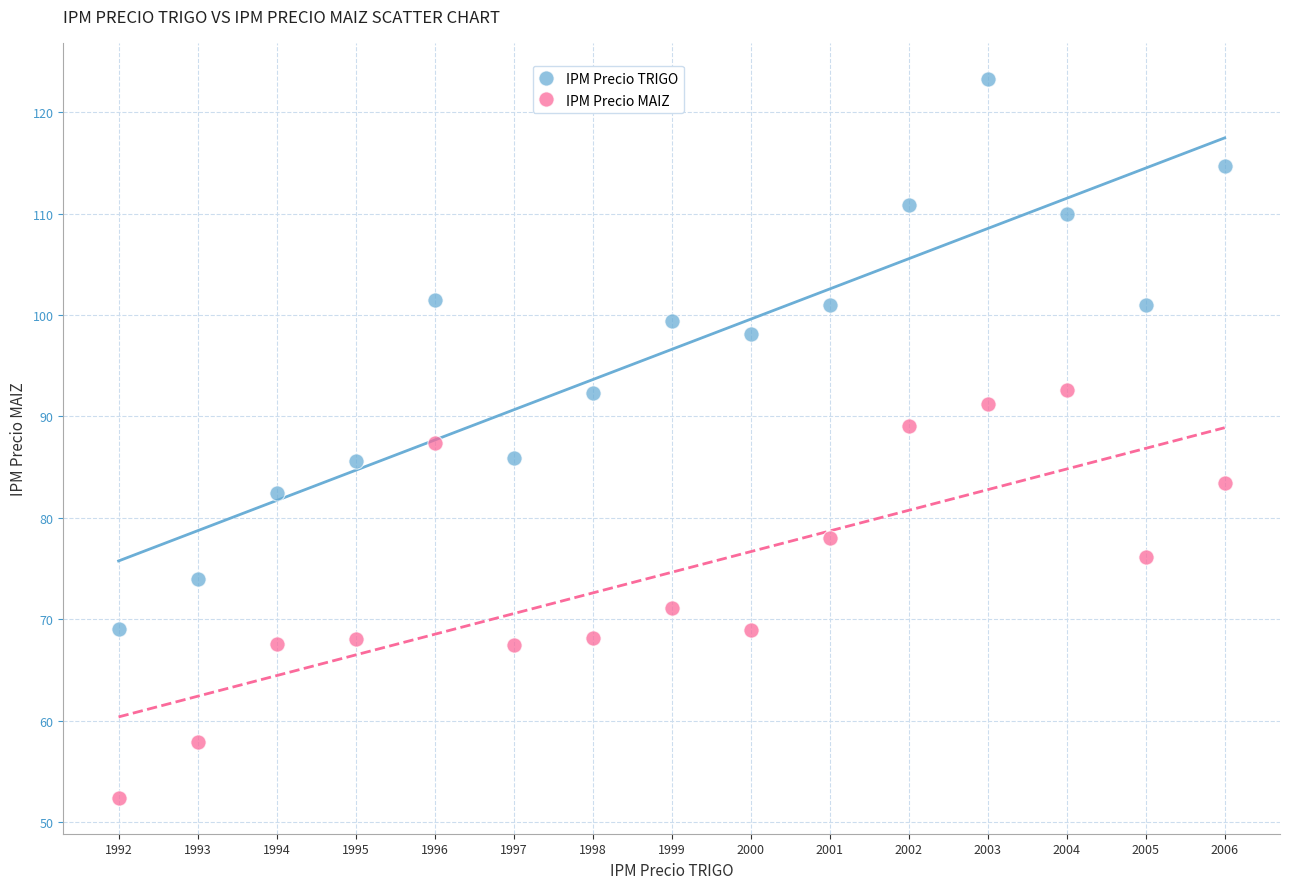

What are all the series names shown in the legend?

IPM Precio TRIGO, IPM Precio MAIZ